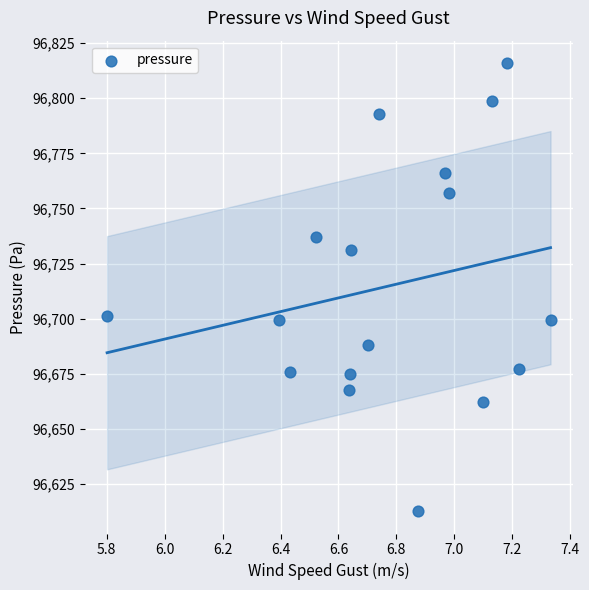

What is the range of Y values (max minus min)?

203.1